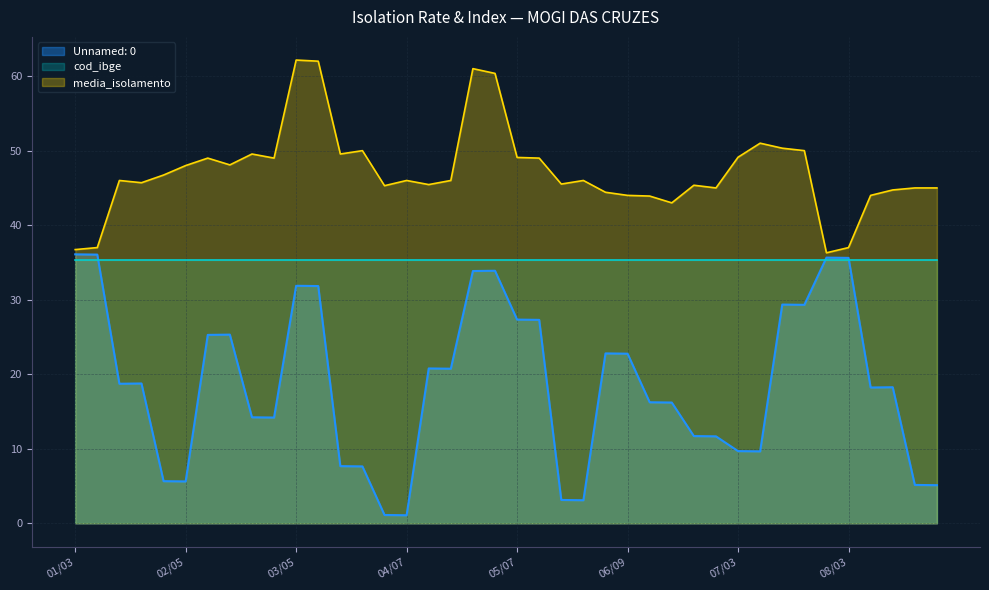

Read the media_isolamento value at 02/08.

49.0